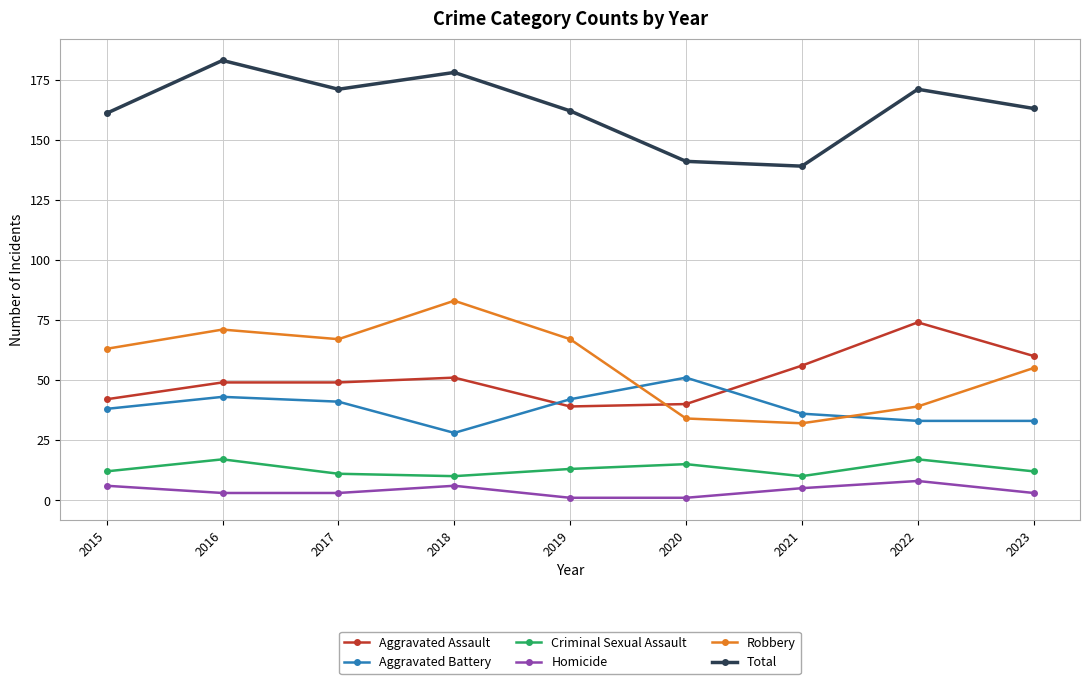

Between 2019 and 2020, which series saw the biggest shift?

Robbery